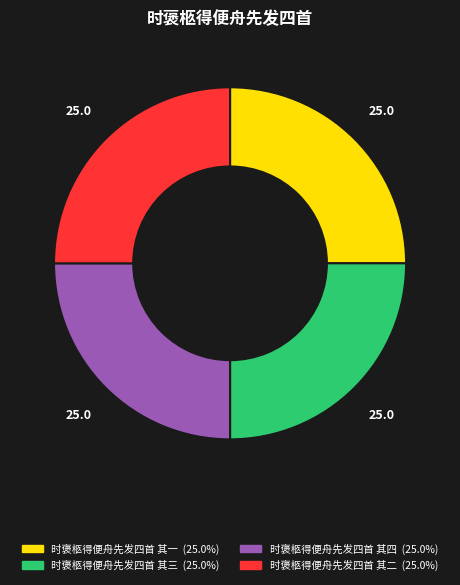

Is 时褒柩得便舟先发四首 其四 the majority of the pie?

No